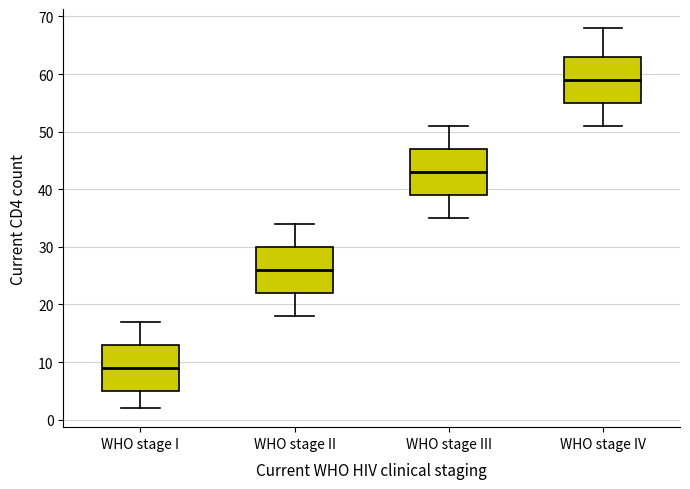

Reading left to right, read every box against the y-axis: the position of its median line, the range the box covers, and the ends of its whiskers. The values are not printed on the chart, so give them approximately, as read against the axis.

WHO stage I: median 9, box 5 to 13, whiskers 2 to 17
WHO stage II: median 26, box 22 to 30, whiskers 18 to 34
WHO stage III: median 43, box 39 to 47, whiskers 35 to 51
WHO stage IV: median 59, box 55 to 63, whiskers 51 to 68